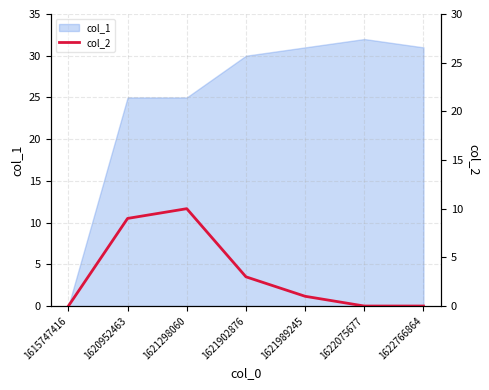

Which category has the lowest value across all series?

1615747416